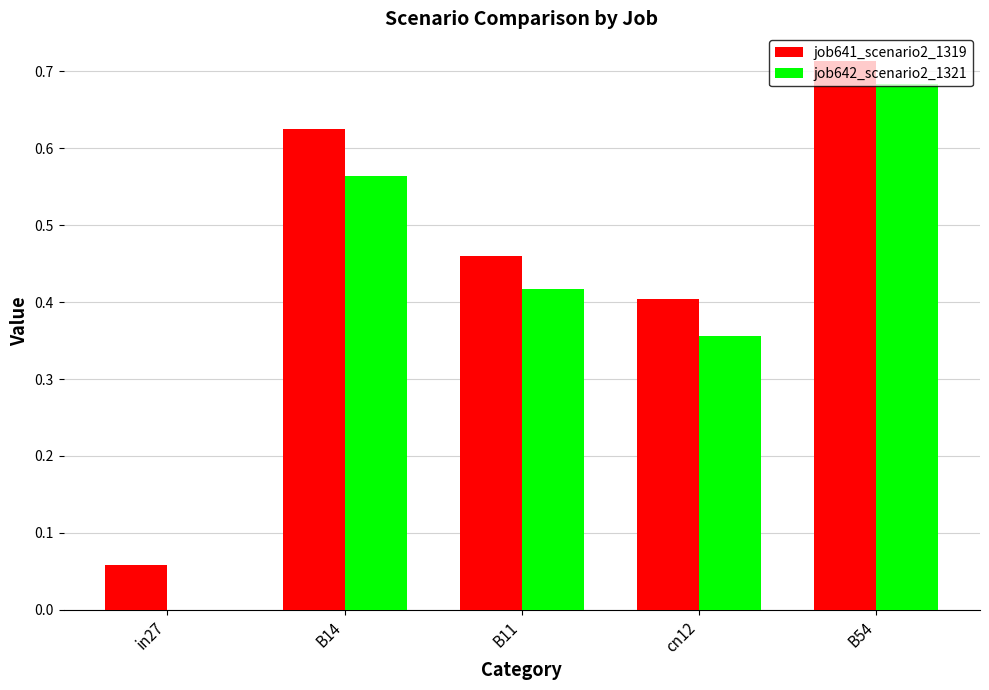

What is the total value across all series at B14?

1.2